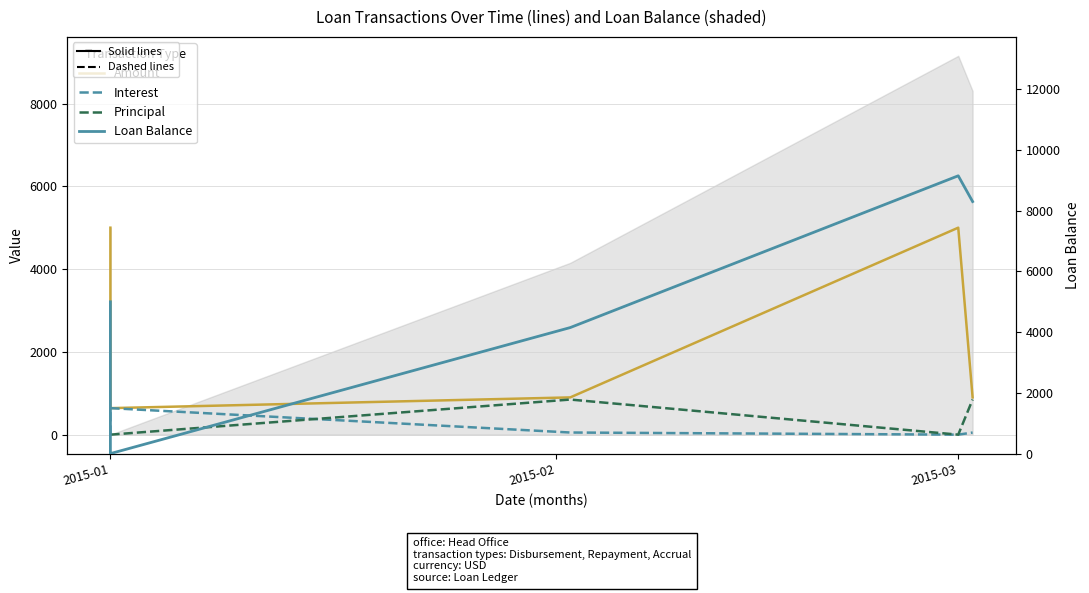

Which series has the widest spread of values?

Loan Balance